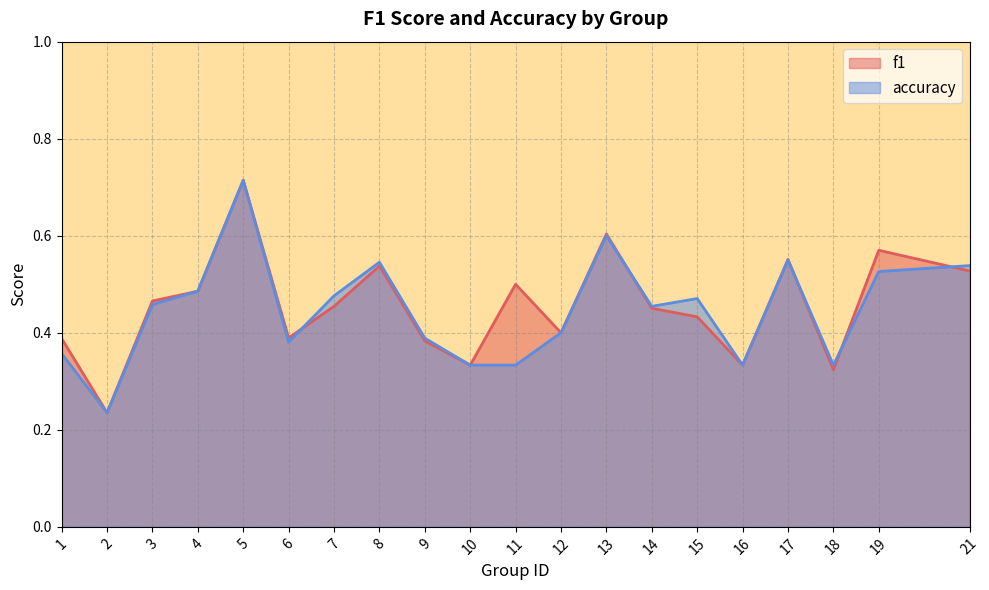

Reading left to right, what are all the values shown in this chart?

f1: 0.4	0.2	0.5	0.5	0.7	0.4	0.5	0.5	0.4	0.3	0.5	0.4	0.6	0.5	0.4	0.3	0.6	0.3	0.6	0.5
accuracy: 0.4	0.2	0.5	0.5	0.7	0.4	0.5	0.5	0.4	0.3	0.3	0.4	0.6	0.5	0.5	0.3	0.6	0.3	0.5	0.5